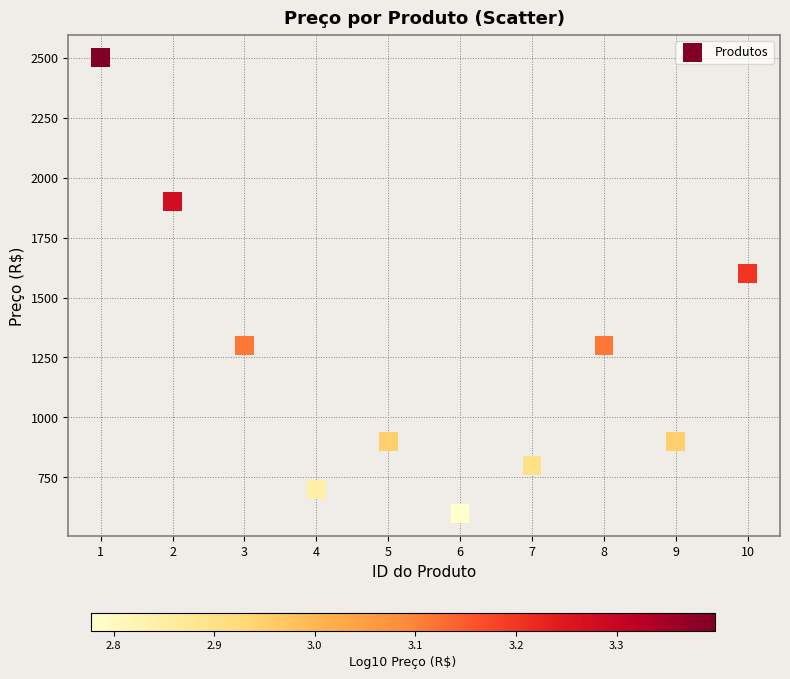

What Y value in the scatter plot is closest to 1549?

1599.0